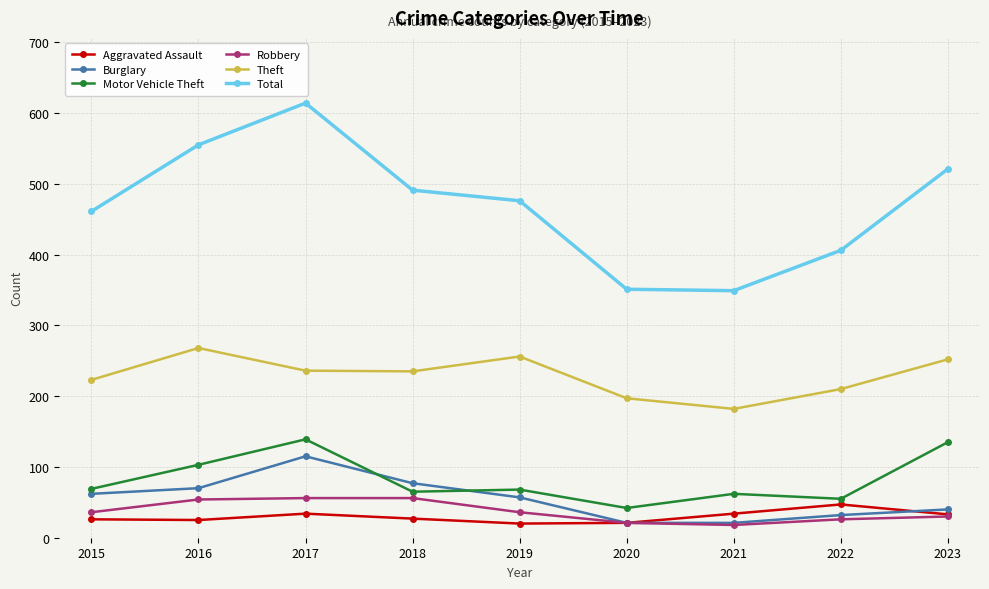

What is the value of the Theft point at the 5th from the left?

256